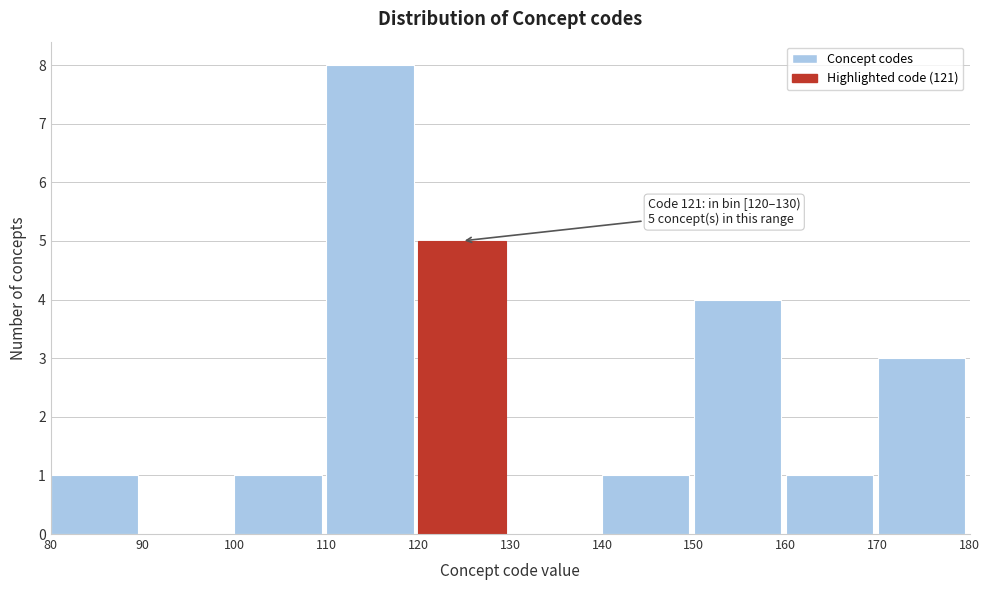

Which range on the x-axis has the tallest bar?

110 to 120